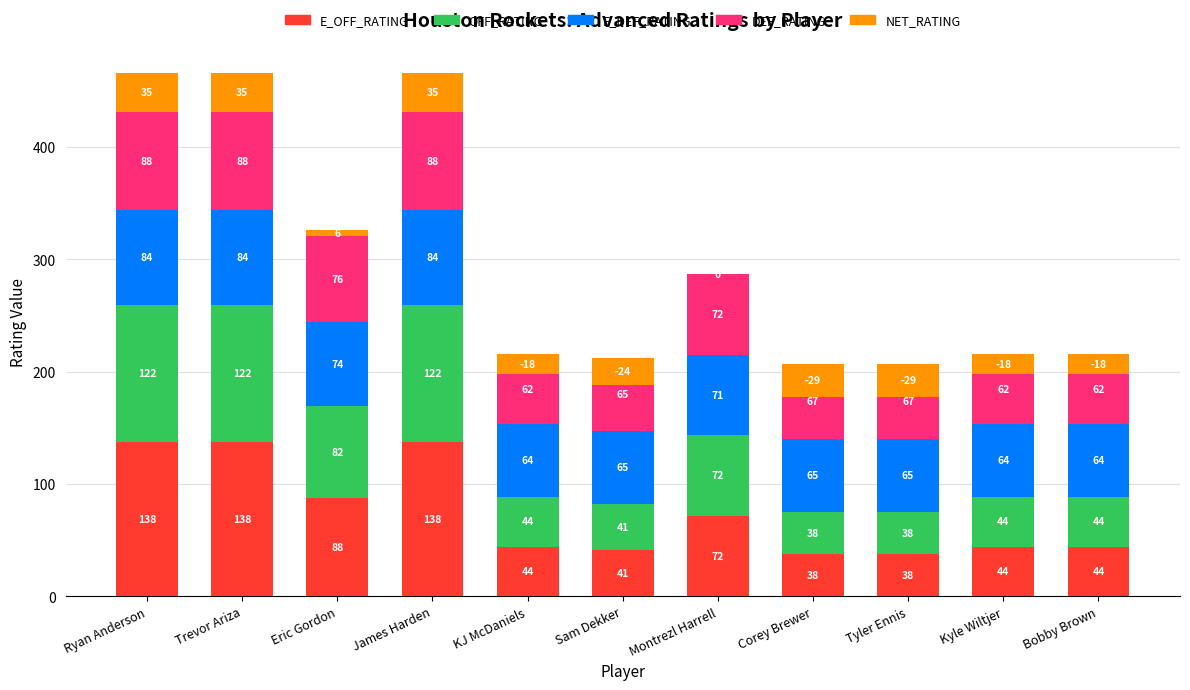

Which series has the largest total across all categories?

E_OFF_RATING